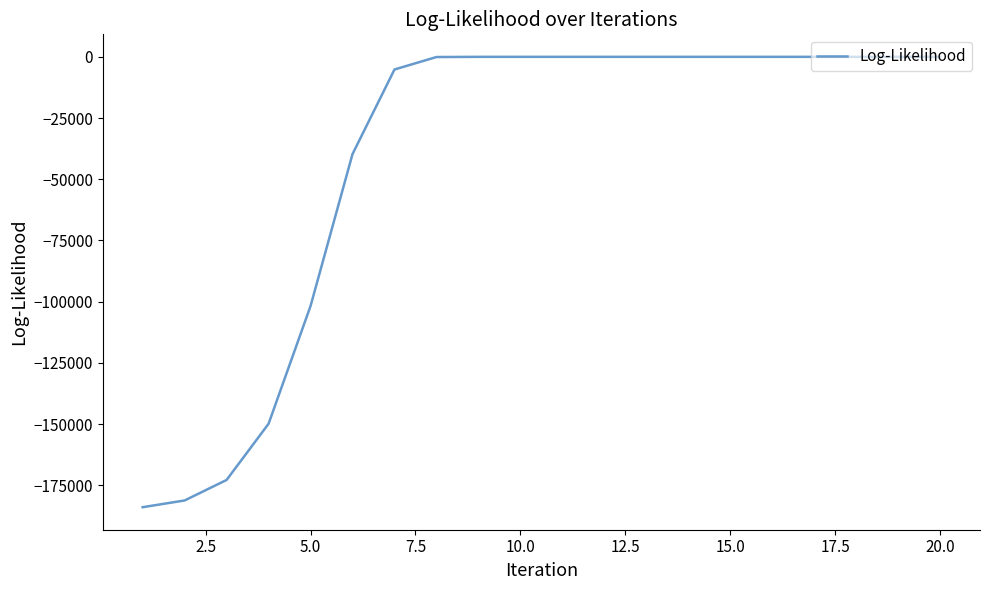

What is the minimum value shown in the chart?

-183983.3